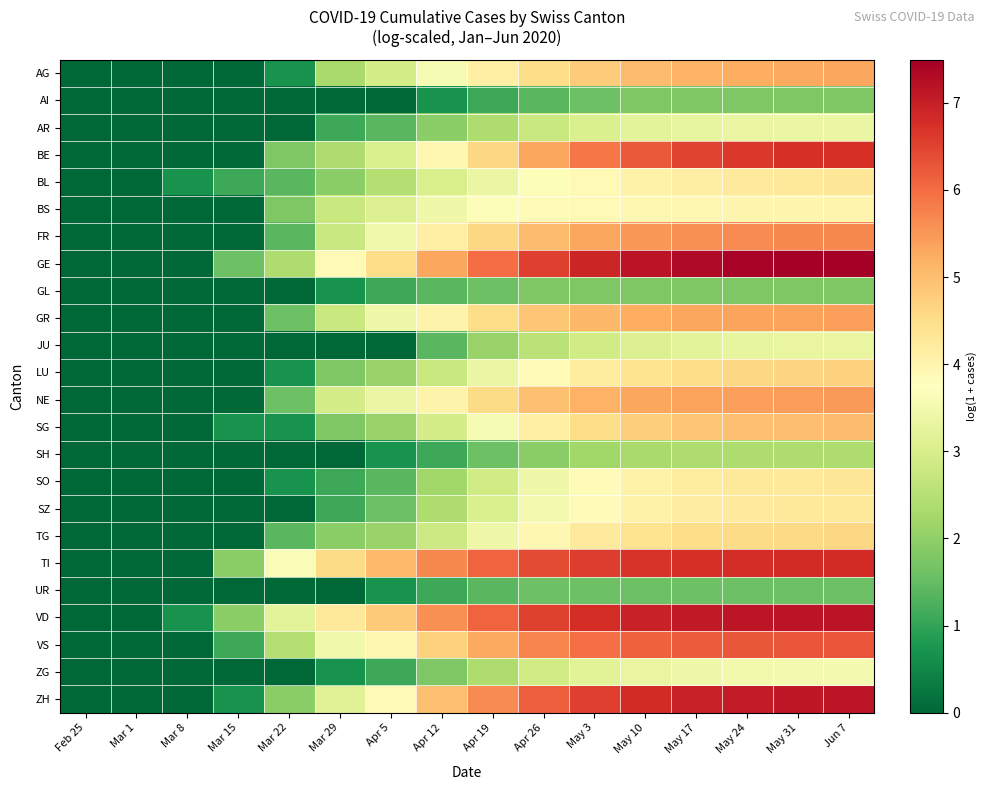

Reading left to right, list all the values displayed in this chart.

AG: Feb 25=0.0	Mar 1=0.0	Mar 8=0.0	Mar 15=0.0	Mar 22=0.7	Mar 29=2.3	Apr 5=2.9	Apr 12=3.6	Apr 19=4.1	Apr 26=4.5	May 3=4.8	May 10=5.0	May 17=5.1	May 24=5.2	May 31=5.3	Jun 7=5.3
AI: Feb 25=0.0	Mar 1=0.0	Mar 8=0.0	Mar 15=0.0	Mar 22=0.0	Mar 29=0.0	Apr 5=0.0	Apr 12=0.7	Apr 19=1.1	Apr 26=1.4	May 3=1.6	May 10=1.8	May 17=1.8	May 24=1.8	May 31=1.8	Jun 7=1.8
AR: Feb 25=0.0	Mar 1=0.0	Mar 8=0.0	Mar 15=0.0	Mar 22=0.0	Mar 29=1.1	Apr 5=1.4	Apr 12=1.9	Apr 19=2.4	Apr 26=2.8	May 3=3.0	May 10=3.2	May 17=3.3	May 24=3.3	May 31=3.4	Jun 7=3.4
BE: Feb 25=0.0	Mar 1=0.0	Mar 8=0.0	Mar 15=0.0	Mar 22=1.8	Mar 29=2.4	Apr 5=3.0	Apr 12=3.9	Apr 19=4.6	Apr 26=5.3	May 3=5.9	May 10=6.2	May 17=6.5	May 24=6.6	May 31=6.7	Jun 7=6.8
BL: Feb 25=0.0	Mar 1=0.0	Mar 8=0.7	Mar 15=1.1	Mar 22=1.4	Mar 29=1.9	Apr 5=2.5	Apr 12=3.0	Apr 19=3.4	Apr 26=3.7	May 3=3.9	May 10=4.0	May 17=4.1	May 24=4.2	May 31=4.3	Jun 7=4.3
BS: Feb 25=0.0	Mar 1=0.0	Mar 8=0.0	Mar 15=0.0	Mar 22=1.8	Mar 29=2.8	Apr 5=3.1	Apr 12=3.4	Apr 19=3.7	Apr 26=3.8	May 3=3.9	May 10=3.9	May 17=4.0	May 24=4.0	May 31=4.0	Jun 7=4.0
FR: Feb 25=0.0	Mar 1=0.0	Mar 8=0.0	Mar 15=0.0	Mar 22=1.4	Mar 29=2.8	Apr 5=3.5	Apr 12=4.1	Apr 19=4.6	Apr 26=5.0	May 3=5.3	May 10=5.5	May 17=5.6	May 24=5.6	May 31=5.7	Jun 7=5.7
GE: Feb 25=0.0	Mar 1=0.0	Mar 8=0.0	Mar 15=1.6	Mar 22=2.4	Mar 29=3.9	Apr 5=4.5	Apr 12=5.3	Apr 19=6.0	Apr 26=6.6	May 3=6.9	May 10=7.2	May 17=7.3	May 24=7.4	May 31=7.5	Jun 7=7.5
GL: Feb 25=0.0	Mar 1=0.0	Mar 8=0.0	Mar 15=0.0	Mar 22=0.0	Mar 29=0.7	Apr 5=1.1	Apr 12=1.4	Apr 19=1.6	Apr 26=1.8	May 3=1.8	May 10=1.8	May 17=1.8	May 24=1.8	May 31=1.8	Jun 7=1.8
GR: Feb 25=0.0	Mar 1=0.0	Mar 8=0.0	Mar 15=0.0	Mar 22=1.6	Mar 29=2.8	Apr 5=3.4	Apr 12=4.0	Apr 19=4.5	Apr 26=4.9	May 3=5.1	May 10=5.2	May 17=5.3	May 24=5.4	May 31=5.4	Jun 7=5.4
JU: Feb 25=0.0	Mar 1=0.0	Mar 8=0.0	Mar 15=0.0	Mar 22=0.0	Mar 29=0.0	Apr 5=0.0	Apr 12=1.4	Apr 19=2.1	Apr 26=2.6	May 3=2.9	May 10=3.1	May 17=3.2	May 24=3.3	May 31=3.3	Jun 7=3.3
LU: Feb 25=0.0	Mar 1=0.0	Mar 8=0.0	Mar 15=0.0	Mar 22=0.7	Mar 29=1.8	Apr 5=2.1	Apr 12=2.8	Apr 19=3.4	Apr 26=3.8	May 3=4.2	May 10=4.4	May 17=4.5	May 24=4.6	May 31=4.7	Jun 7=4.7
NE: Feb 25=0.0	Mar 1=0.0	Mar 8=0.0	Mar 15=0.0	Mar 22=1.6	Mar 29=2.9	Apr 5=3.4	Apr 12=4.0	Apr 19=4.6	Apr 26=4.9	May 3=5.2	May 10=5.3	May 17=5.4	May 24=5.4	May 31=5.4	Jun 7=5.4
SG: Feb 25=0.0	Mar 1=0.0	Mar 8=0.0	Mar 15=0.7	Mar 22=0.7	Mar 29=1.8	Apr 5=2.1	Apr 12=2.9	Apr 19=3.6	Apr 26=4.1	May 3=4.5	May 10=4.8	May 17=4.9	May 24=4.9	May 31=5.0	Jun 7=5.0
SH: Feb 25=0.0	Mar 1=0.0	Mar 8=0.0	Mar 15=0.0	Mar 22=0.0	Mar 29=0.0	Apr 5=0.7	Apr 12=1.1	Apr 19=1.6	Apr 26=1.9	May 3=2.2	May 10=2.3	May 17=2.4	May 24=2.4	May 31=2.4	Jun 7=2.4
SO: Feb 25=0.0	Mar 1=0.0	Mar 8=0.0	Mar 15=0.0	Mar 22=0.7	Mar 29=1.1	Apr 5=1.4	Apr 12=2.2	Apr 19=2.9	Apr 26=3.4	May 3=3.8	May 10=4.1	May 17=4.2	May 24=4.3	May 31=4.3	Jun 7=4.3
SZ: Feb 25=0.0	Mar 1=0.0	Mar 8=0.0	Mar 15=0.0	Mar 22=0.0	Mar 29=1.1	Apr 5=1.6	Apr 12=2.4	Apr 19=3.0	Apr 26=3.5	May 3=3.9	May 10=4.0	May 17=4.2	May 24=4.2	May 31=4.3	Jun 7=4.3
TG: Feb 25=0.0	Mar 1=0.0	Mar 8=0.0	Mar 15=0.0	Mar 22=1.4	Mar 29=1.9	Apr 5=2.1	Apr 12=2.8	Apr 19=3.4	Apr 26=3.9	May 3=4.2	May 10=4.4	May 17=4.5	May 24=4.6	May 31=4.6	Jun 7=4.6
TI: Feb 25=0.0	Mar 1=0.0	Mar 8=0.0	Mar 15=1.9	Mar 22=3.6	Mar 29=4.5	Apr 5=5.0	Apr 12=5.7	Apr 19=6.1	Apr 26=6.4	May 3=6.6	May 10=6.7	May 17=6.8	May 24=6.8	May 31=6.8	Jun 7=6.8
UR: Feb 25=0.0	Mar 1=0.0	Mar 8=0.0	Mar 15=0.0	Mar 22=0.0	Mar 29=0.0	Apr 5=0.7	Apr 12=1.1	Apr 19=1.4	Apr 26=1.6	May 3=1.6	May 10=1.6	May 17=1.6	May 24=1.6	May 31=1.6	Jun 7=1.6
VD: Feb 25=0.0	Mar 1=0.0	Mar 8=0.7	Mar 15=1.9	Mar 22=3.2	Mar 29=4.2	Apr 5=4.8	Apr 12=5.6	Apr 19=6.1	Apr 26=6.5	May 3=6.8	May 10=7.0	May 17=7.1	May 24=7.1	May 31=7.1	Jun 7=7.2
VS: Feb 25=0.0	Mar 1=0.0	Mar 8=0.0	Mar 15=1.1	Mar 22=2.5	Mar 29=3.5	Apr 5=4.0	Apr 12=4.7	Apr 19=5.3	Apr 26=5.7	May 3=6.0	May 10=6.1	May 17=6.2	May 24=6.3	May 31=6.3	Jun 7=6.3
ZG: Feb 25=0.0	Mar 1=0.0	Mar 8=0.0	Mar 15=0.0	Mar 22=0.0	Mar 29=0.7	Apr 5=1.1	Apr 12=1.8	Apr 19=2.4	Apr 26=2.9	May 3=3.2	May 10=3.3	May 17=3.4	May 24=3.5	May 31=3.5	Jun 7=3.6
ZH: Feb 25=0.0	Mar 1=0.0	Mar 8=0.0	Mar 15=0.7	Mar 22=1.9	Mar 29=3.1	Apr 5=3.9	Apr 12=4.9	Apr 19=5.6	Apr 26=6.2	May 3=6.6	May 10=6.8	May 17=7.0	May 24=7.0	May 31=7.1	Jun 7=7.1